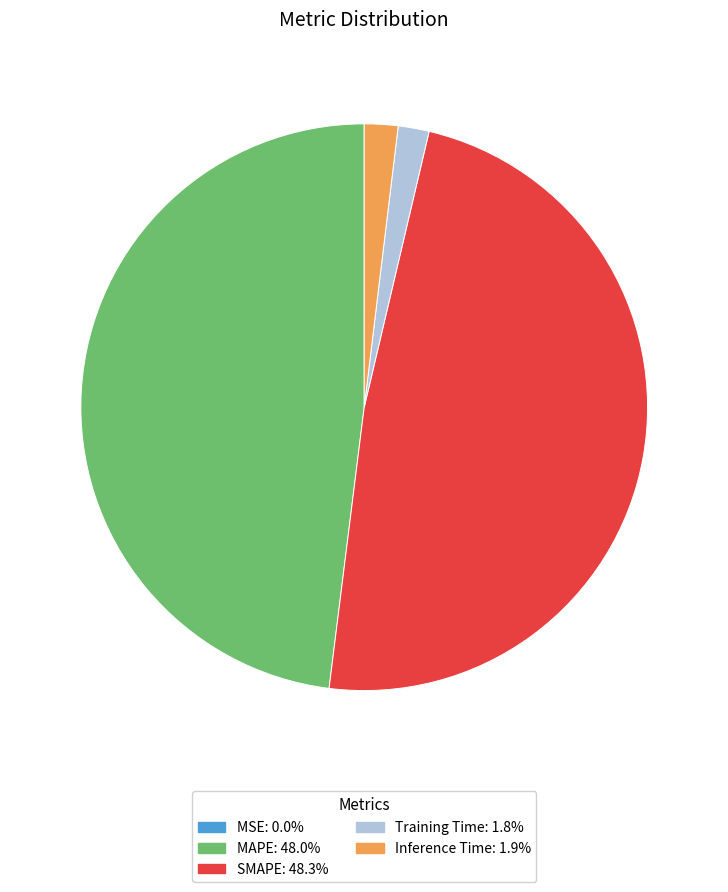

True or false: MAPE accounts for 48% of the total.

True